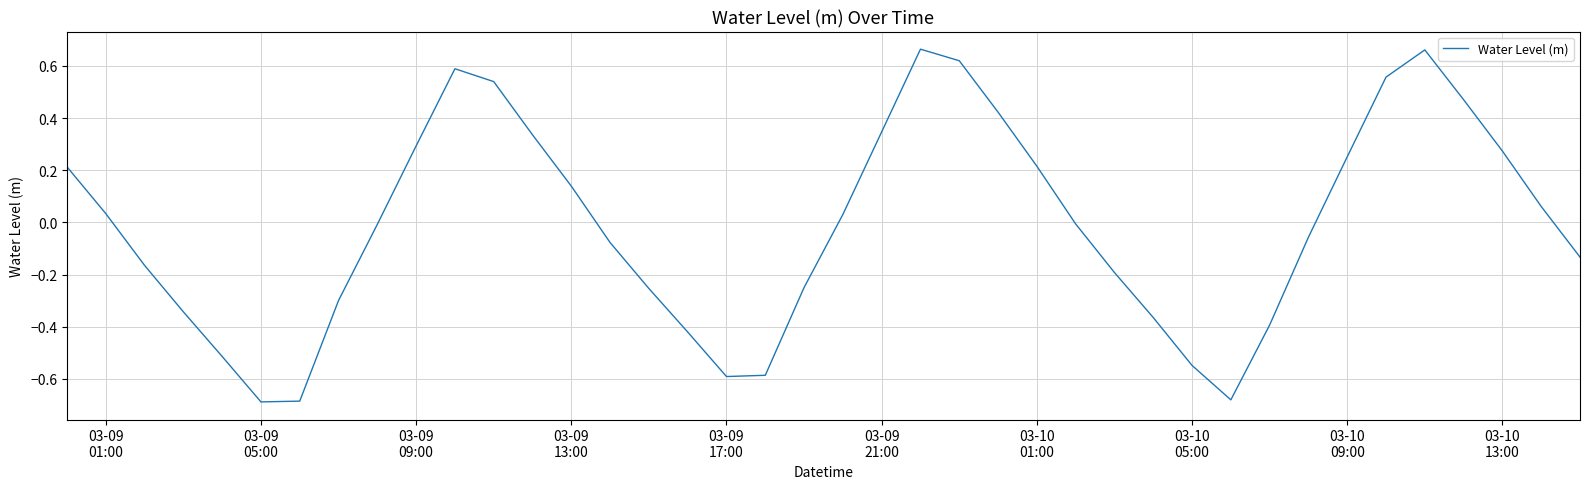

What is the difference between the maximum and minimum values?

1.4